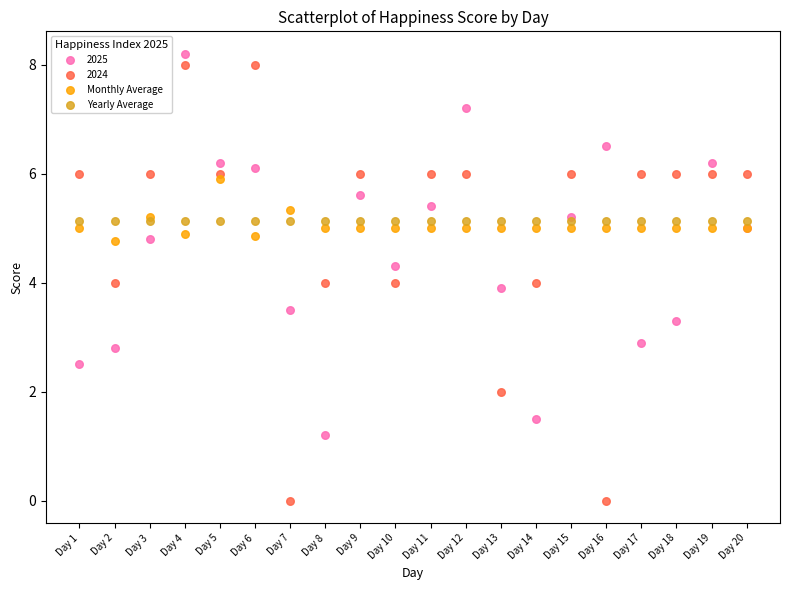

Which series contains the lowest Y value?

2024